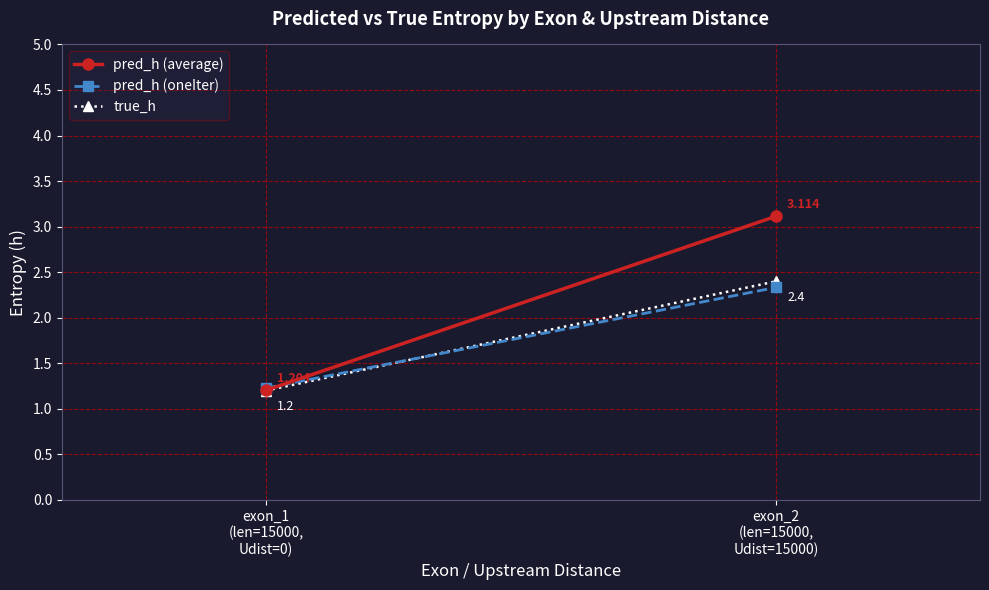

What is the difference between the pred_h (average) values at exon_2
(len=15000,
Udist=15000) and exon_1
(len=15000,
Udist=0)?

1.9